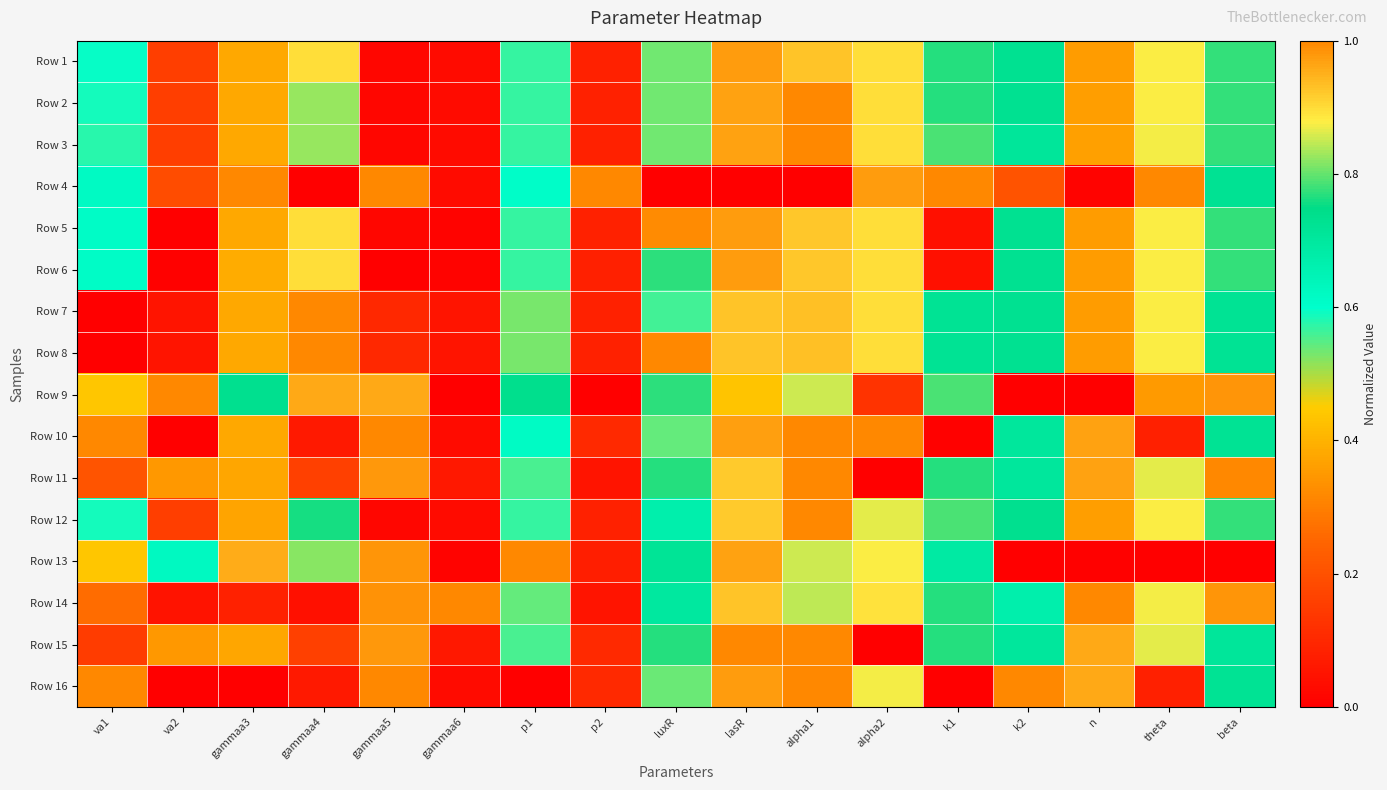

At which category is the sum across all series the highest?

alpha1